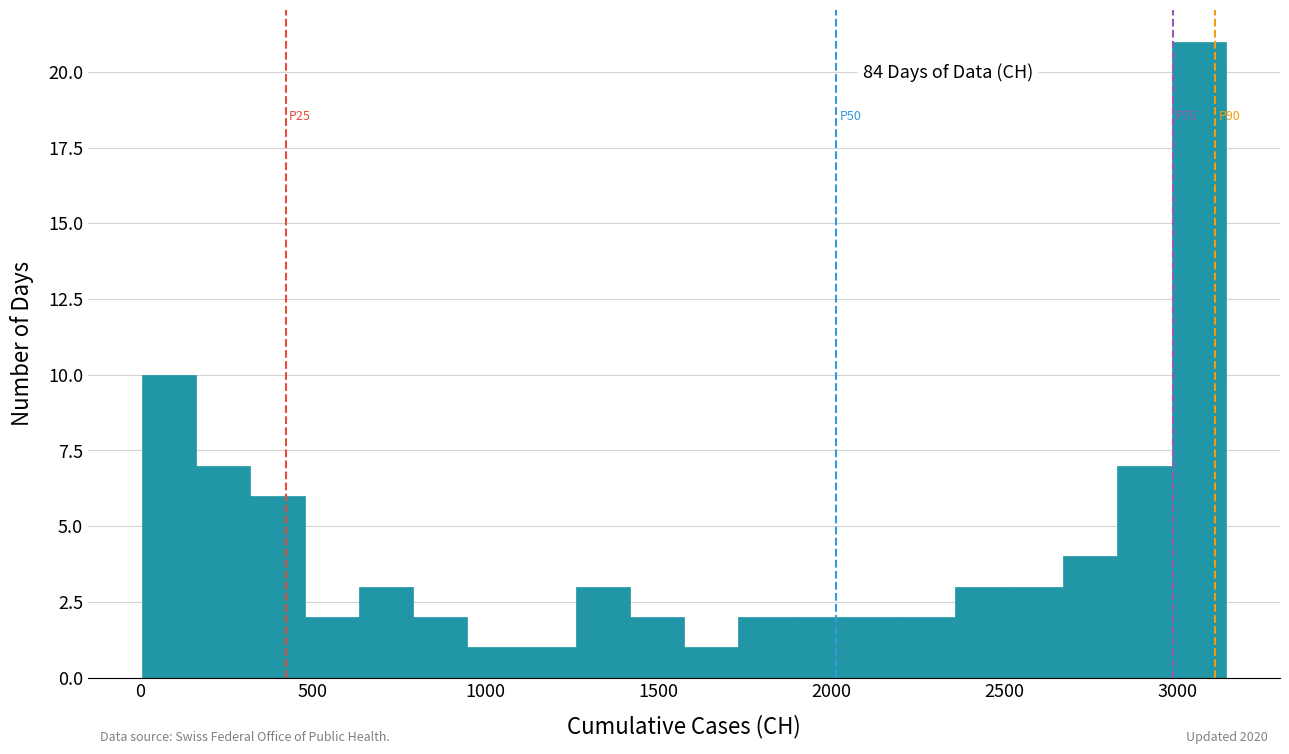

Read against the x-axis, roughly where is the centre of the tallest bar?

3050